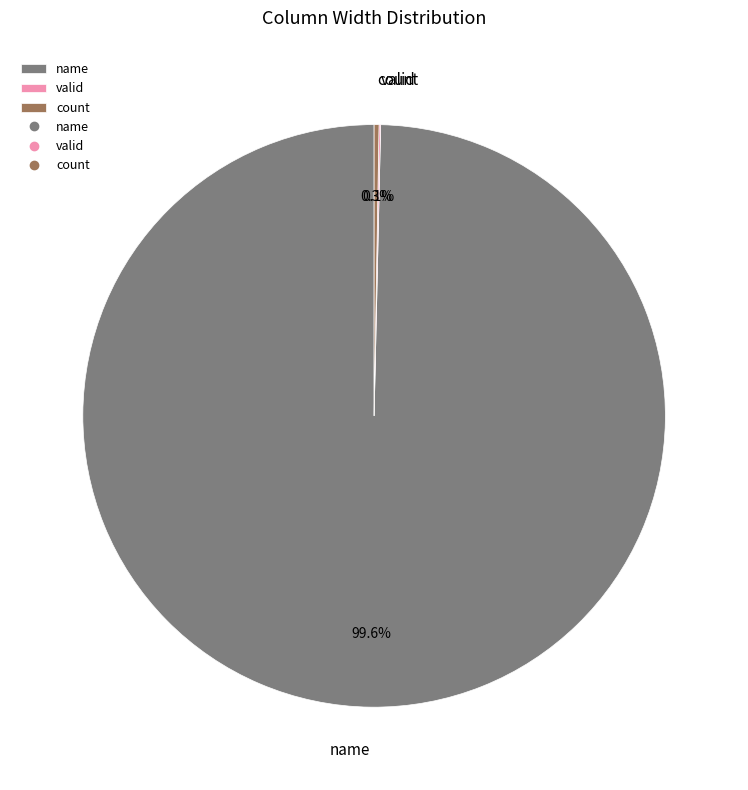

Which slice is the largest?

name